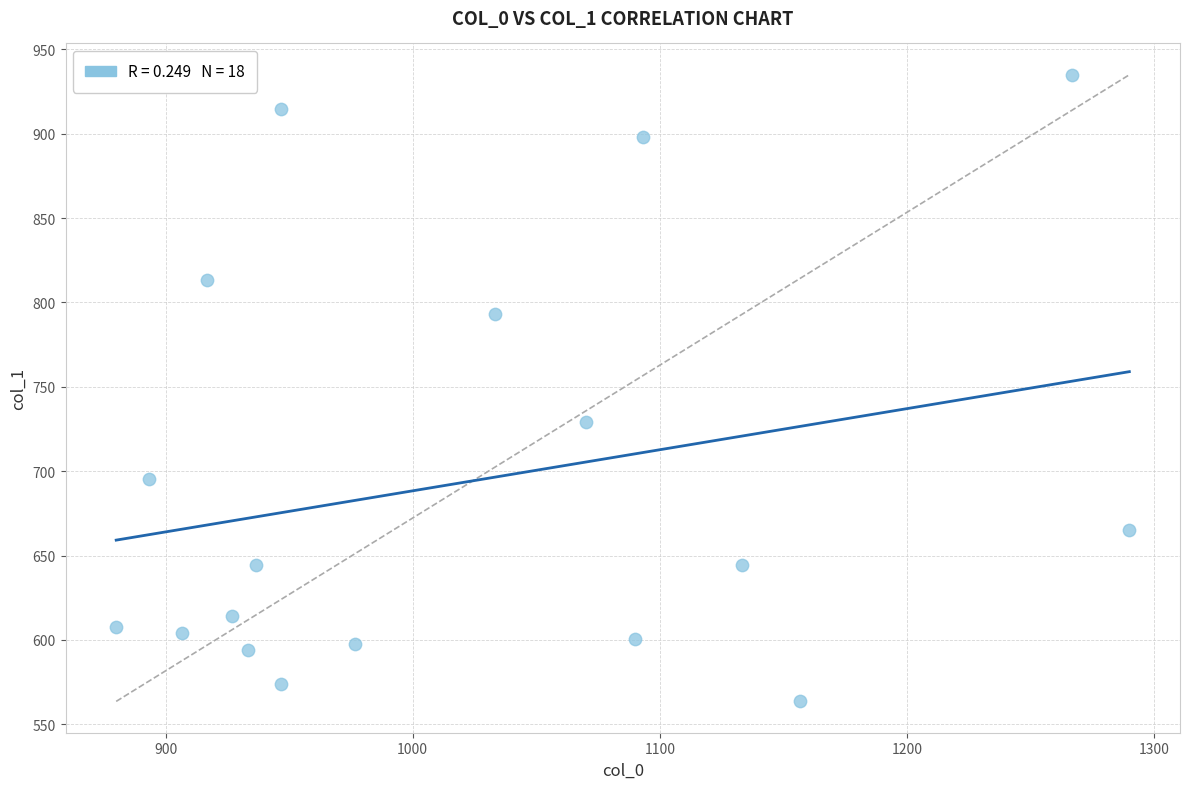

What is the range of X values (max minus min)?

410.0